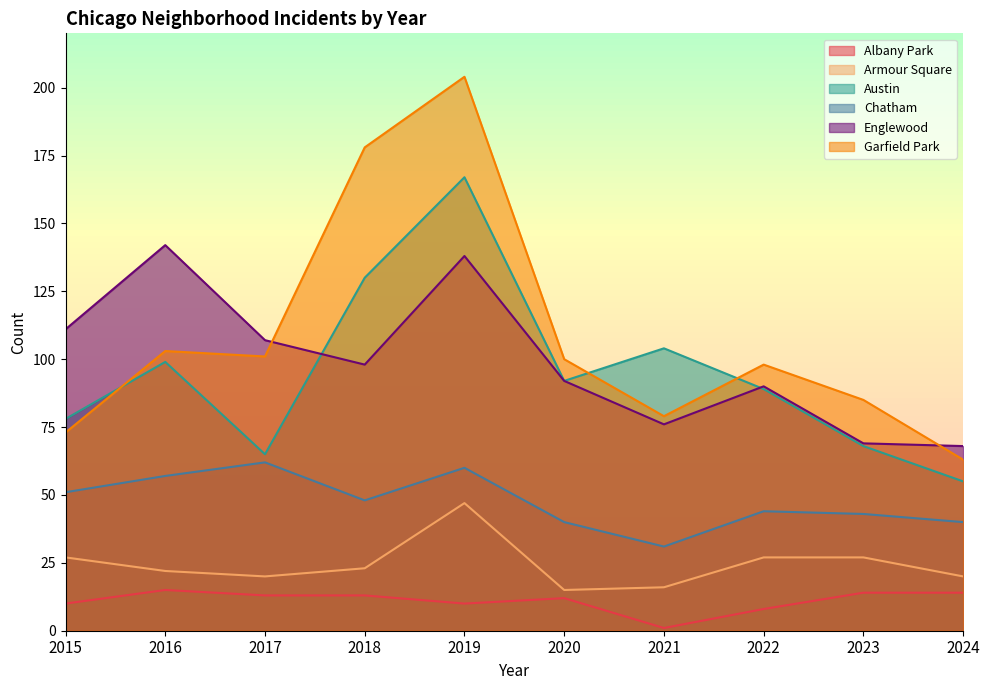

Reading left to right, transcribe all the data shown in this chart.

Albany Park: 2015=10	2016=15	2017=13	2018=13	2019=10	2020=12	2021=1	2022=8	2023=14	2024=14
Armour Square: 2015=27	2016=22	2017=20	2018=23	2019=47	2020=15	2021=16	2022=27	2023=27	2024=20
Austin: 2015=78	2016=99	2017=65	2018=130	2019=167	2020=92	2021=104	2022=89	2023=68	2024=55
Chatham: 2015=51	2016=57	2017=62	2018=48	2019=60	2020=40	2021=31	2022=44	2023=43	2024=40
Englewood: 2015=111	2016=142	2017=107	2018=98	2019=138	2020=92	2021=76	2022=90	2023=69	2024=68
Garfield Park: 2015=73	2016=103	2017=101	2018=178	2019=204	2020=100	2021=79	2022=98	2023=85	2024=63